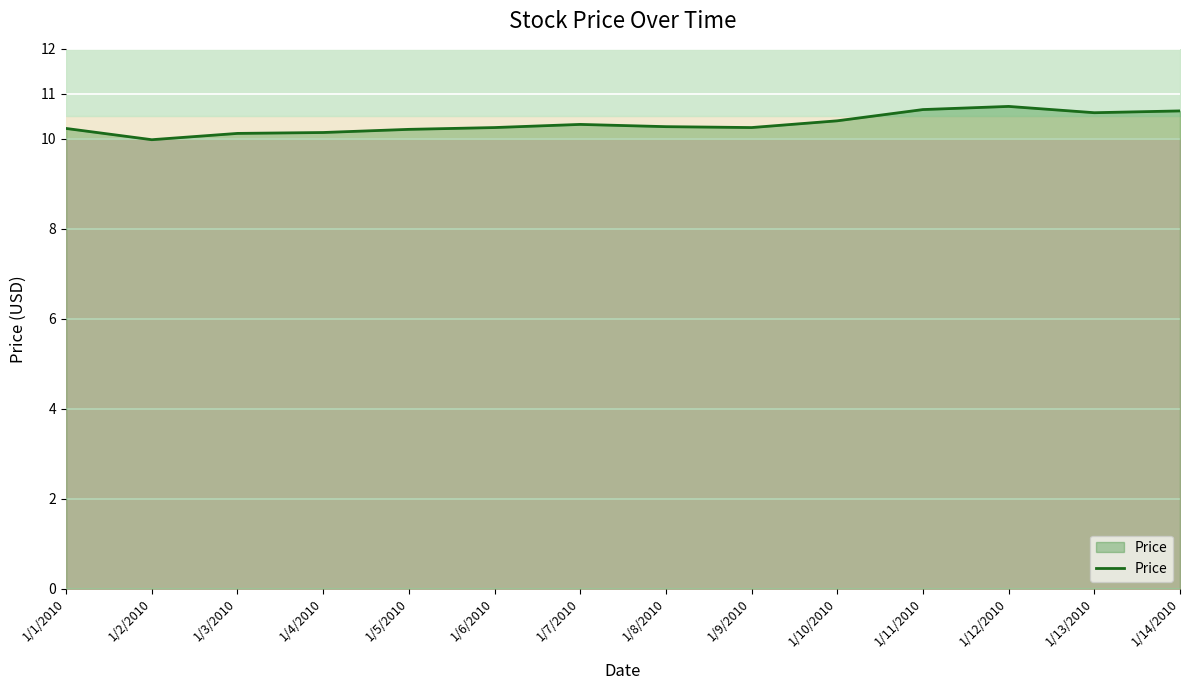

Is it true that the value at 1/12/2010 is 6.2?

False